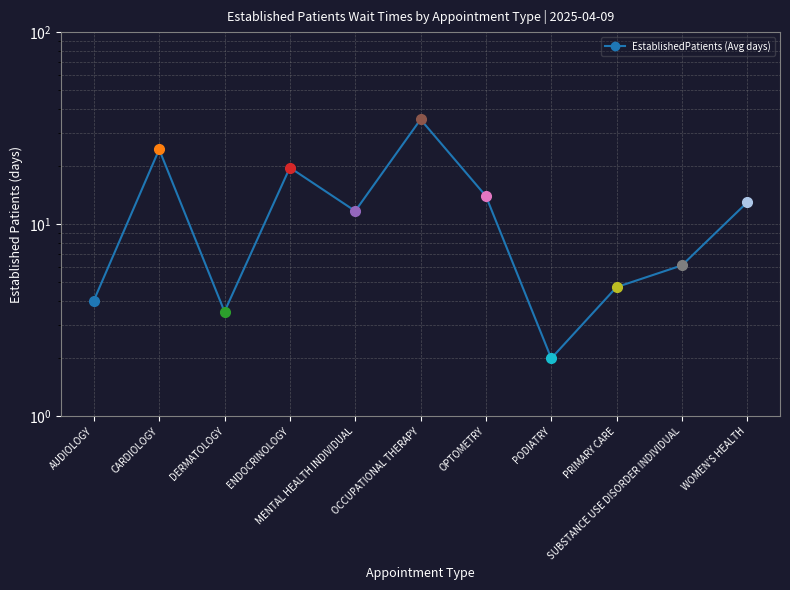

At which label is the value closest to 18?

ENDOCRINOLOGY